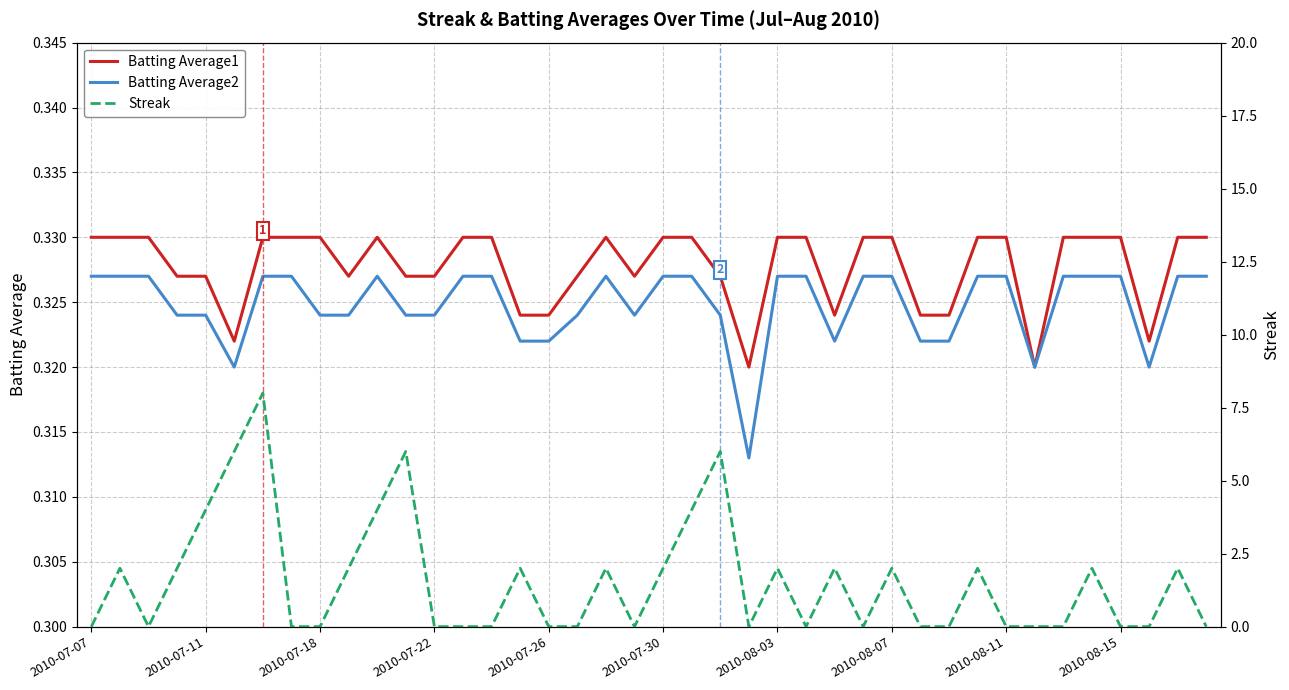

The value of Batting Average1 at 2010-08-03 is 0.5. True or false?

False